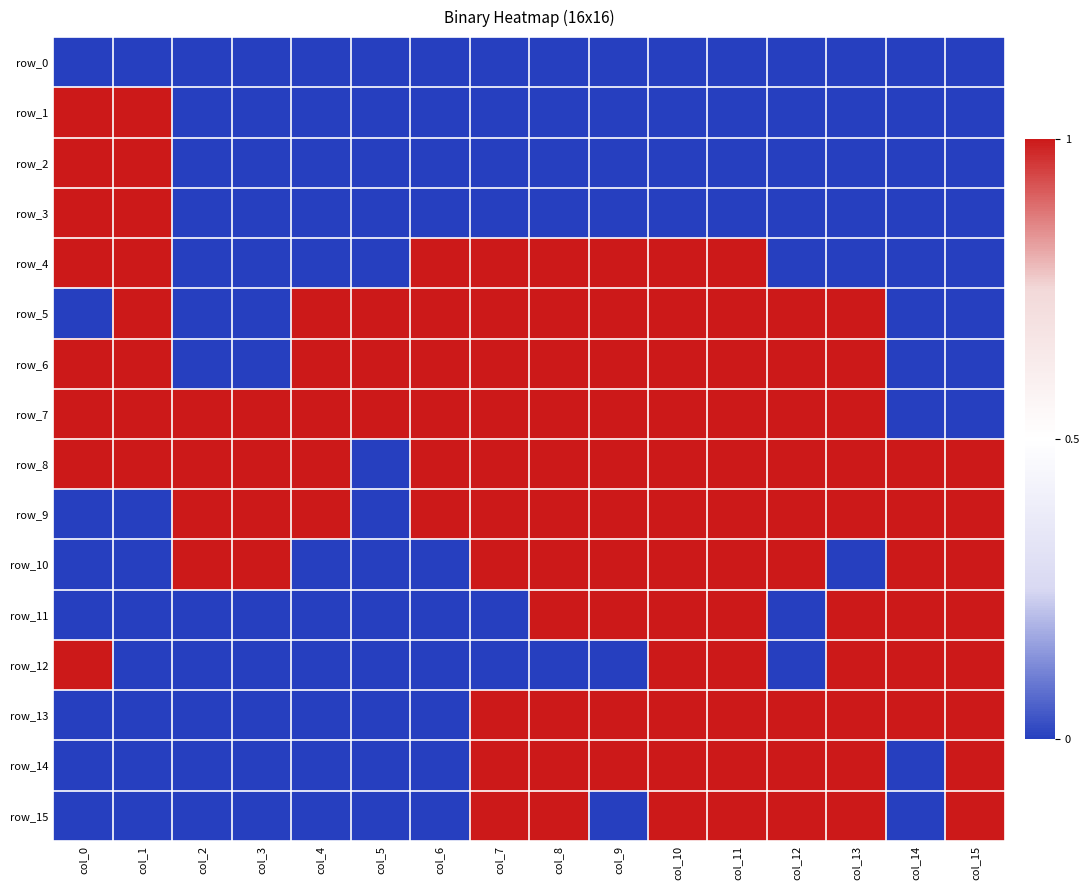

At which label is row_9 closest to 0?

col_0